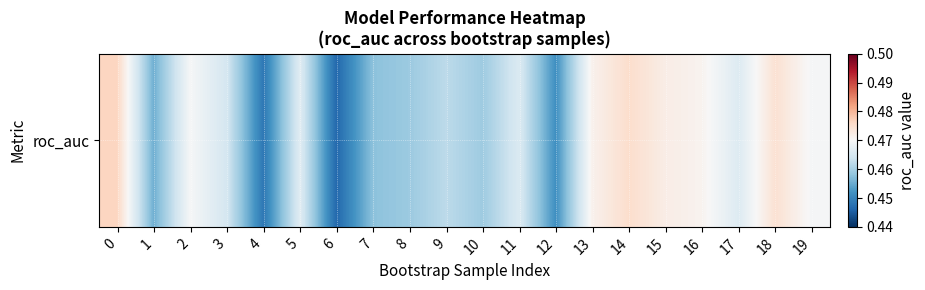

Reading left to right, list all the values displayed in this chart.

0=0.5	1=0.5	2=0.5	3=0.5	4=0.4	5=0.5	6=0.4	7=0.5	8=0.5	9=0.5	10=0.5	11=0.5	12=0.5	13=0.5	14=0.5	15=0.5	16=0.5	17=0.5	18=0.5	19=0.5